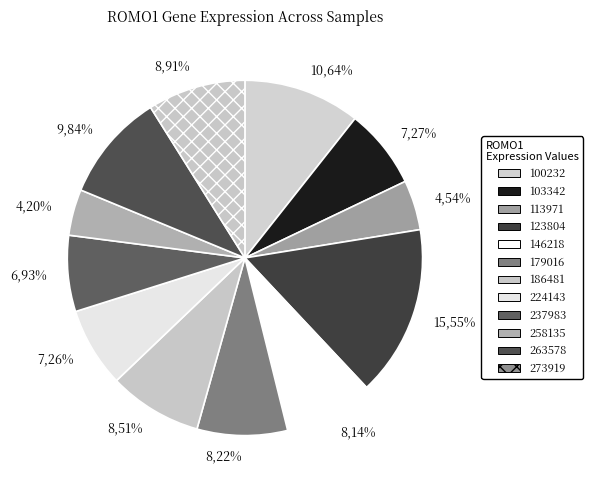

Which category has the biggest portion of the pie?

123804